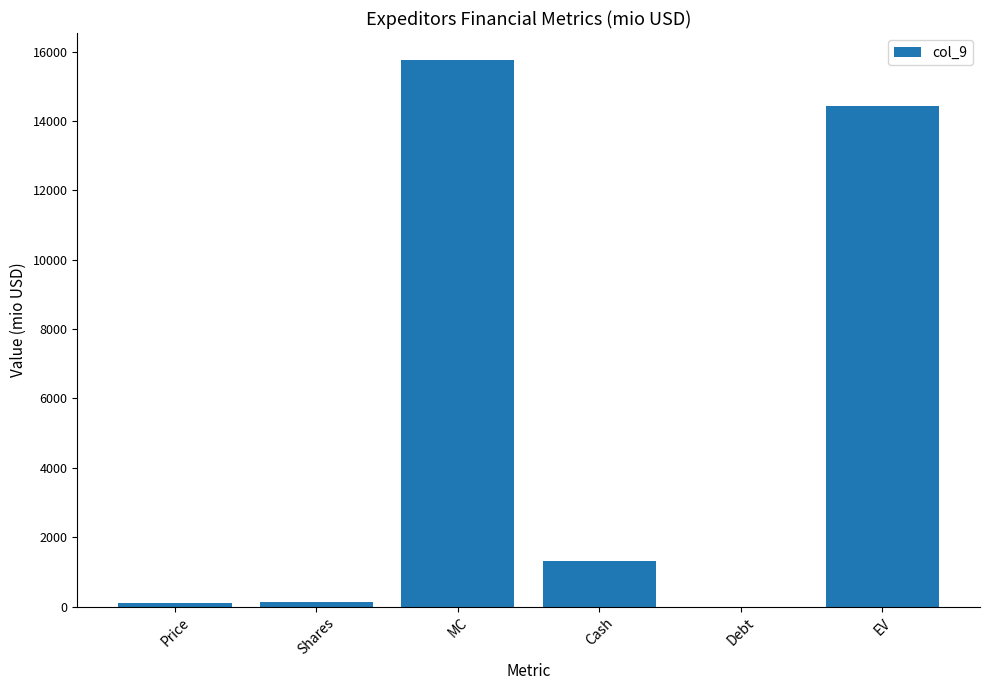

The value at Debt is -7975.5. True or false?

False